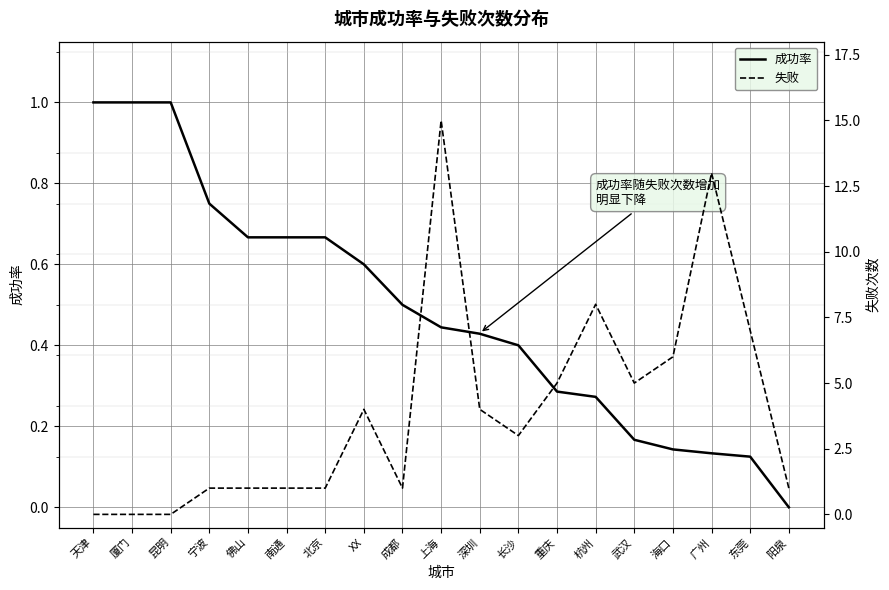

What are all the series names shown in the legend?

成功率, 失败